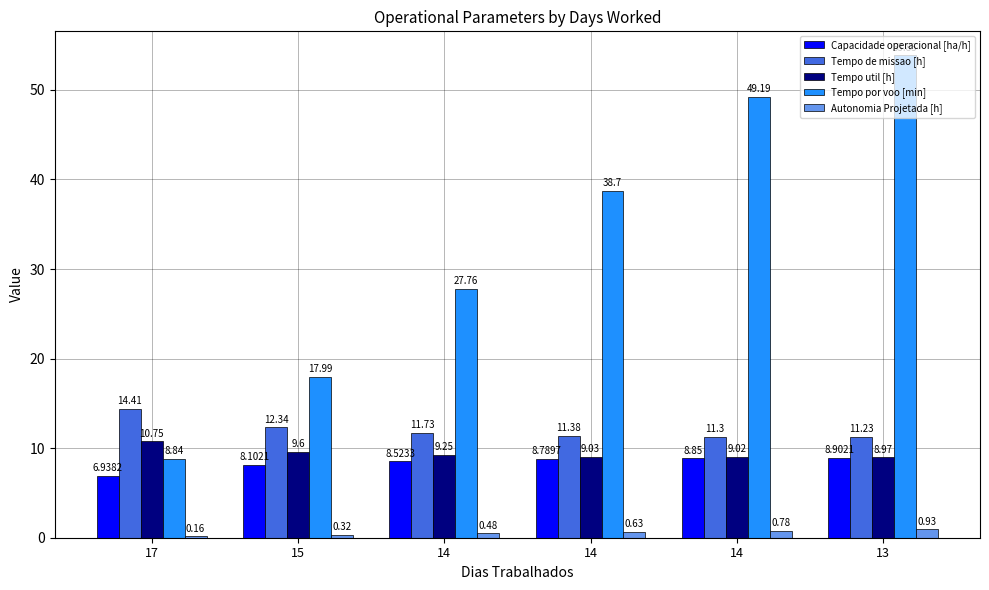

What is the greatest value displayed?

53.9